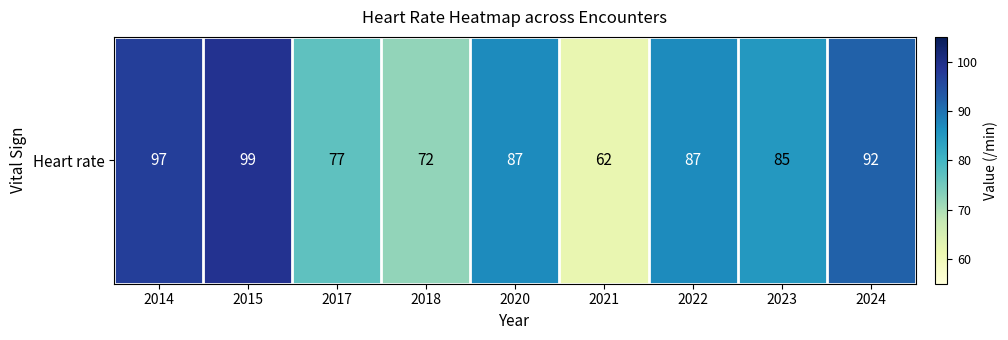

Reading left to right, transcribe all the data shown in this chart.

2014=97	2015=99	2017=77	2018=72	2020=87	2021=62	2022=87	2023=85	2024=92